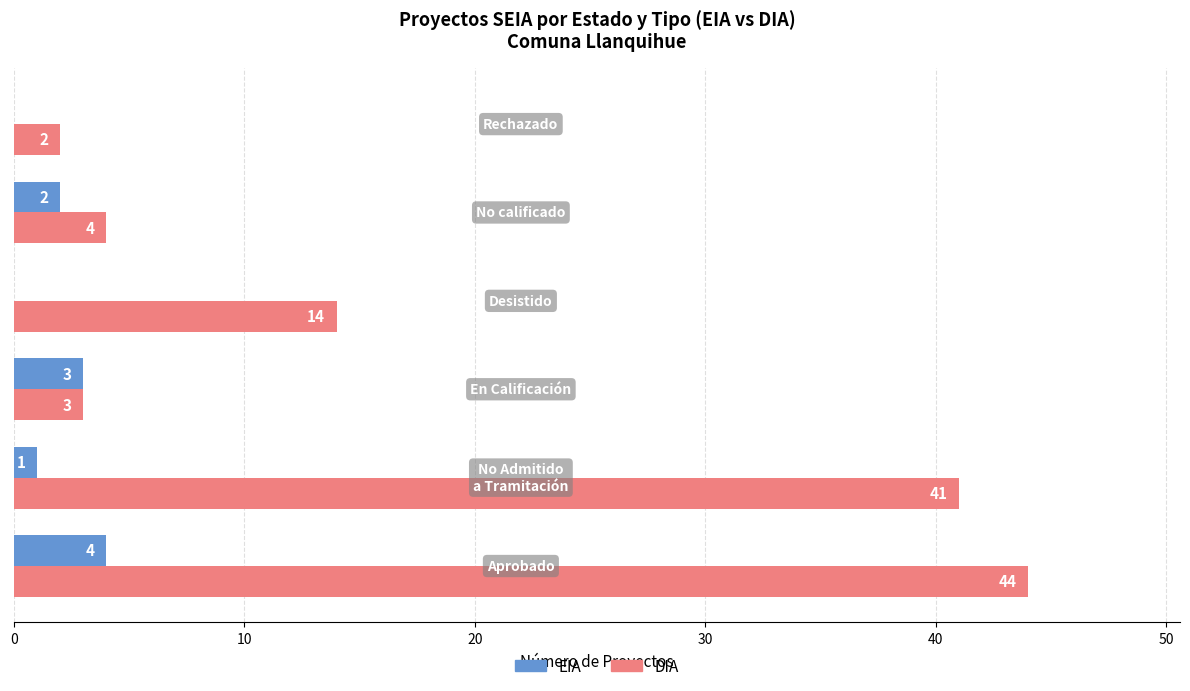

Which series has the largest total across all categories?

DIA